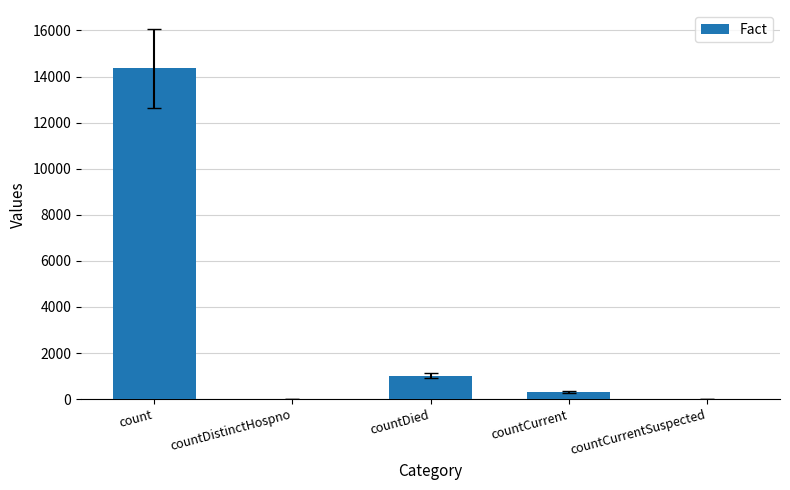

Count the number of data series in this chart.

1